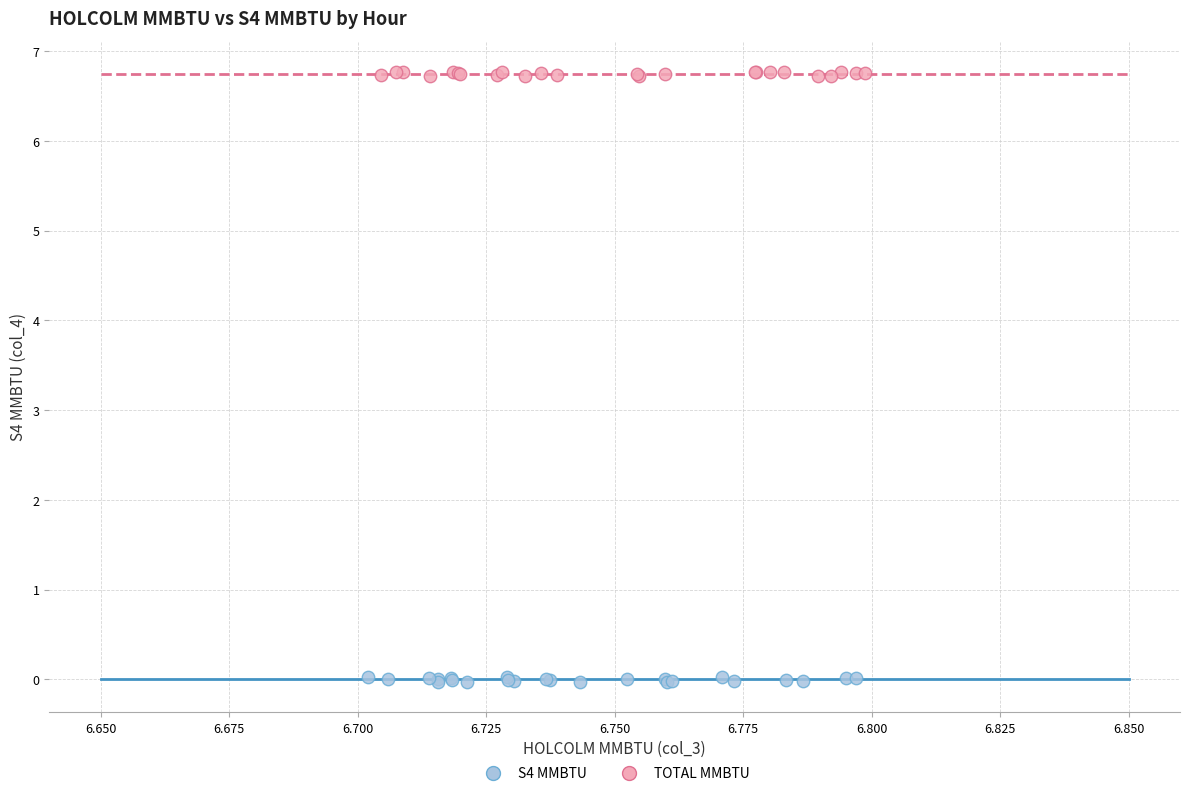

Which series reaches the minimum Y coordinate?

S4 MMBTU